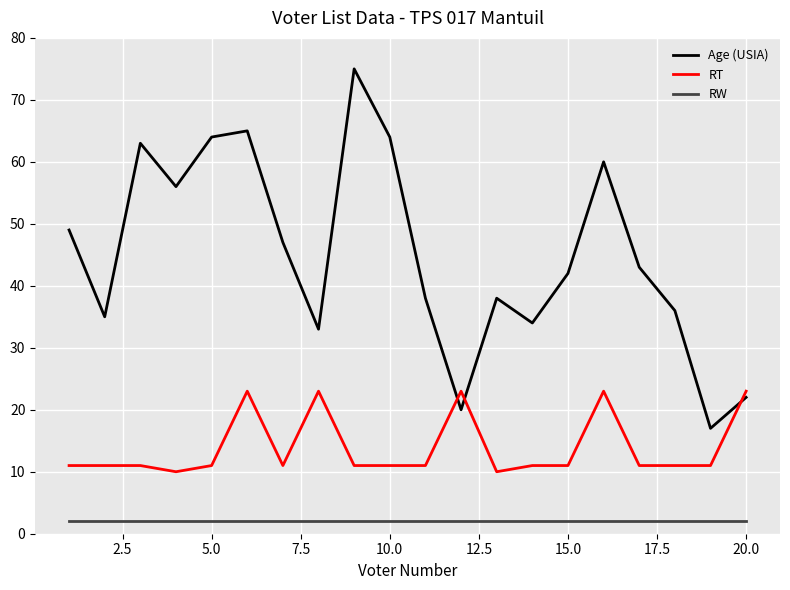

Which series has the largest total across all categories?

Age (USIA)